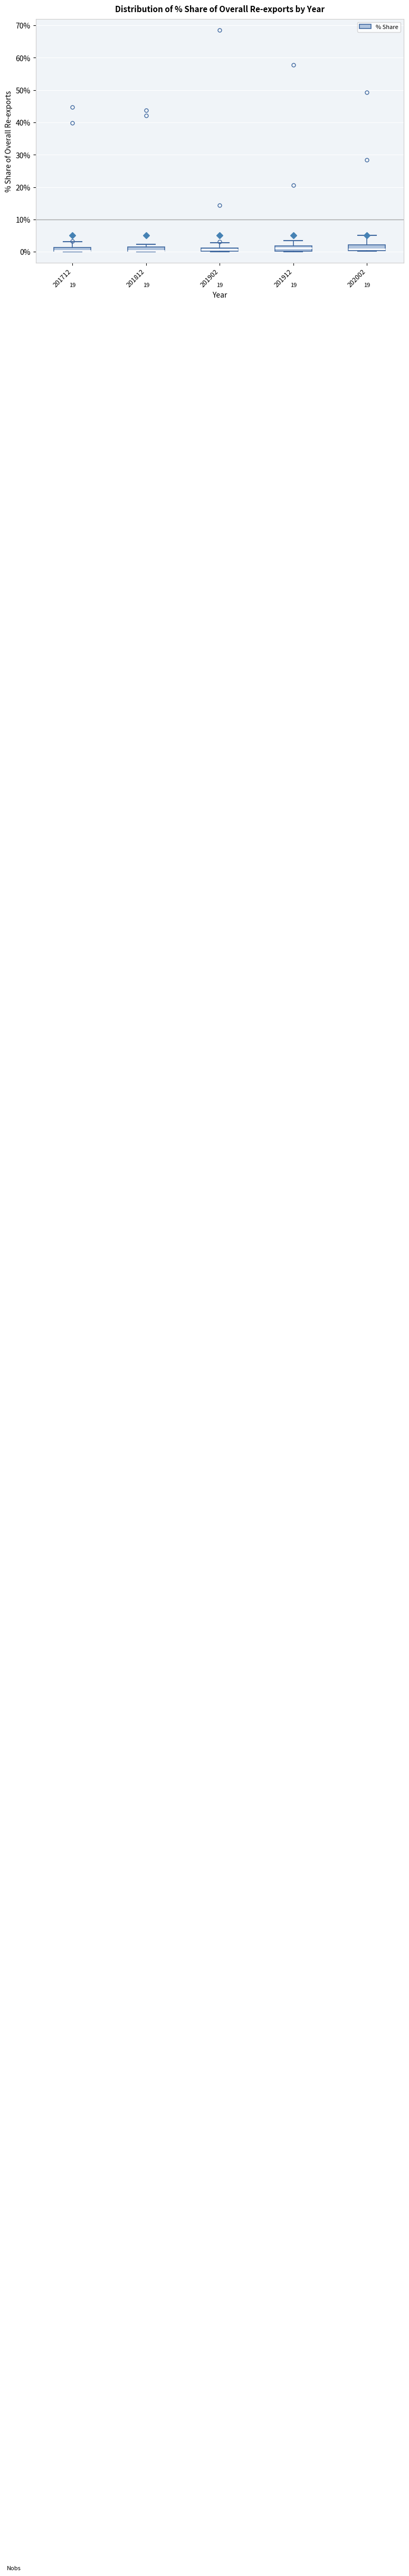

Where is the upper edge of the box at x = 201712 on the y-axis? The values are not printed on the chart, so give them approximately, as read against the axis.

1